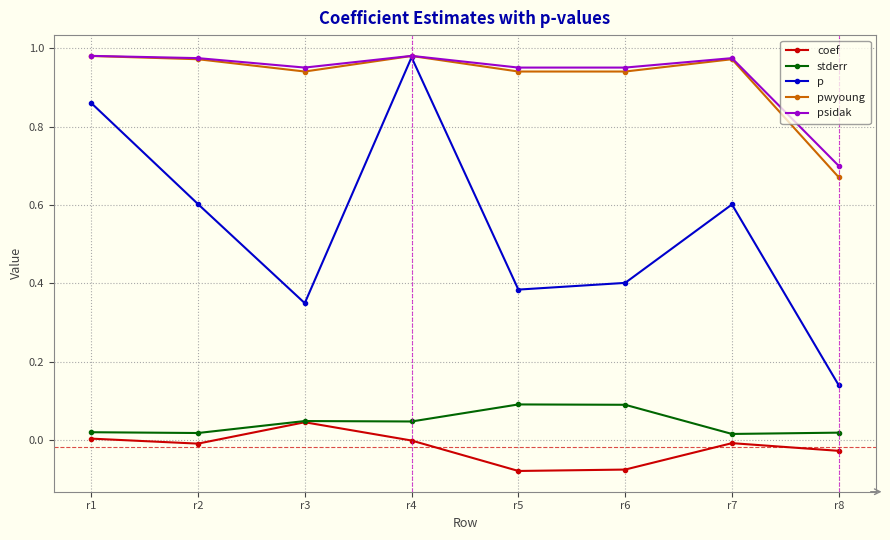

Which series changed the most between r6 and r8?

pwyoung